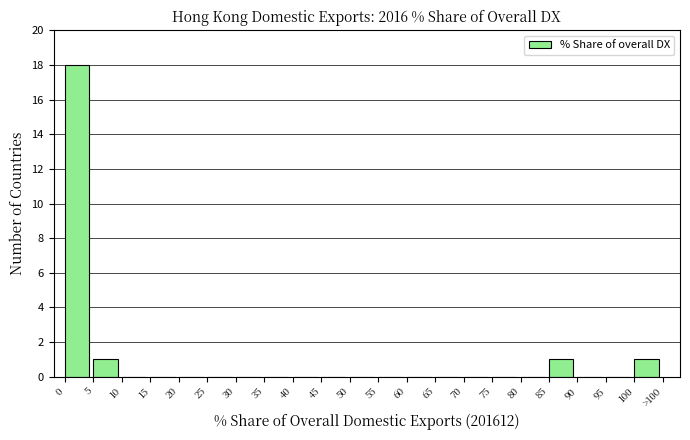

Reading right to left, what are all the values shown in this chart?

100=1	95=0	90=0	85=1	80=0	75=0	70=0	65=0	60=0	55=0	50=0	45=0	40=0	35=0	30=0	25=0	20=0	15=0	10=0	5=1	0=18